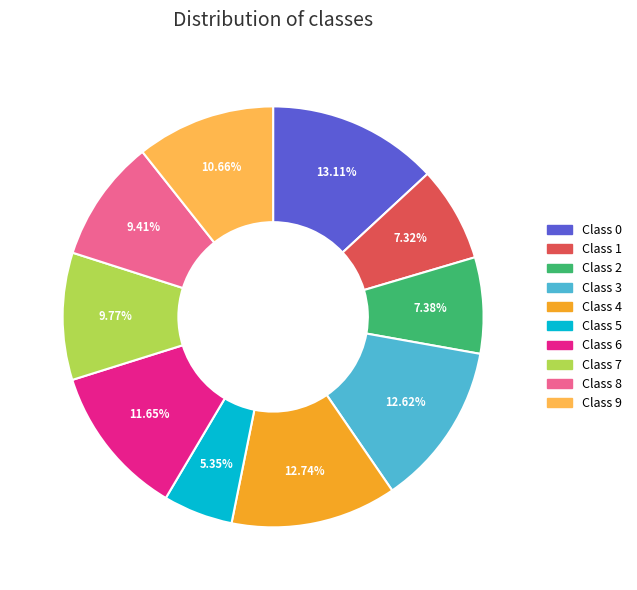

Does any single category account for the majority?

No